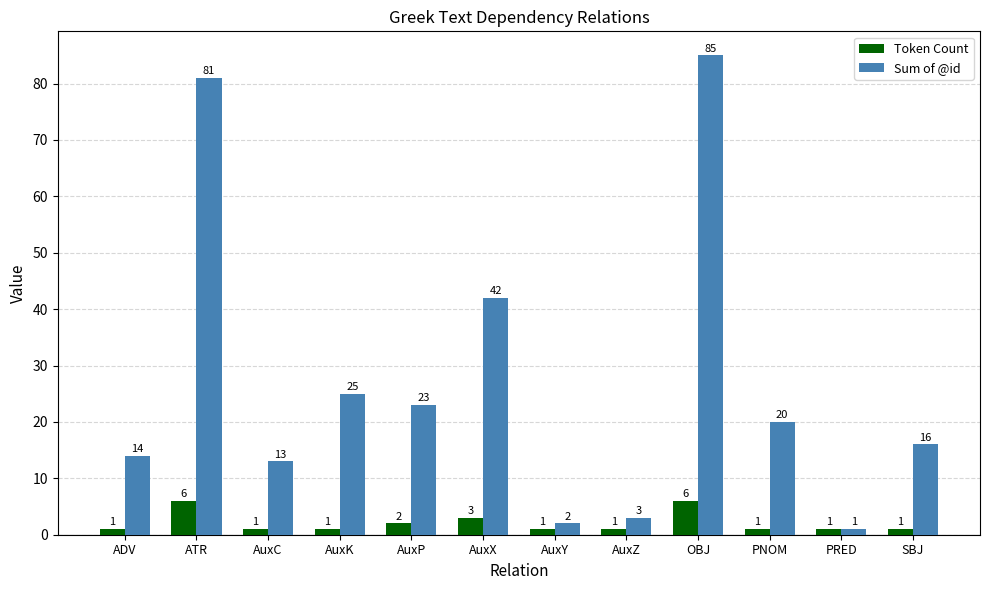

Which label corresponds to the largest value in the chart?

OBJ